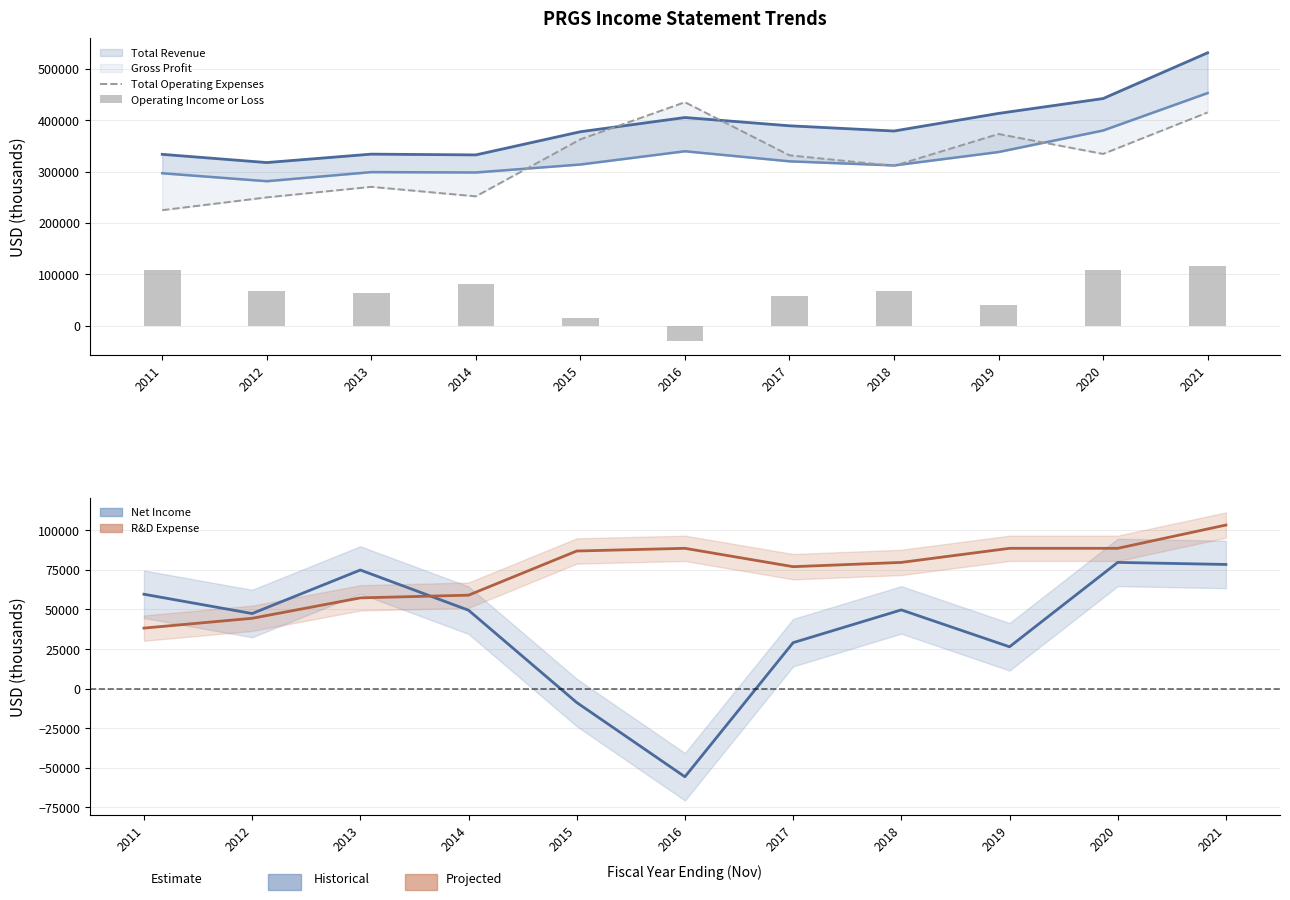

The value of Total Operating Expenses at 2011 is 224900. True or false?

True